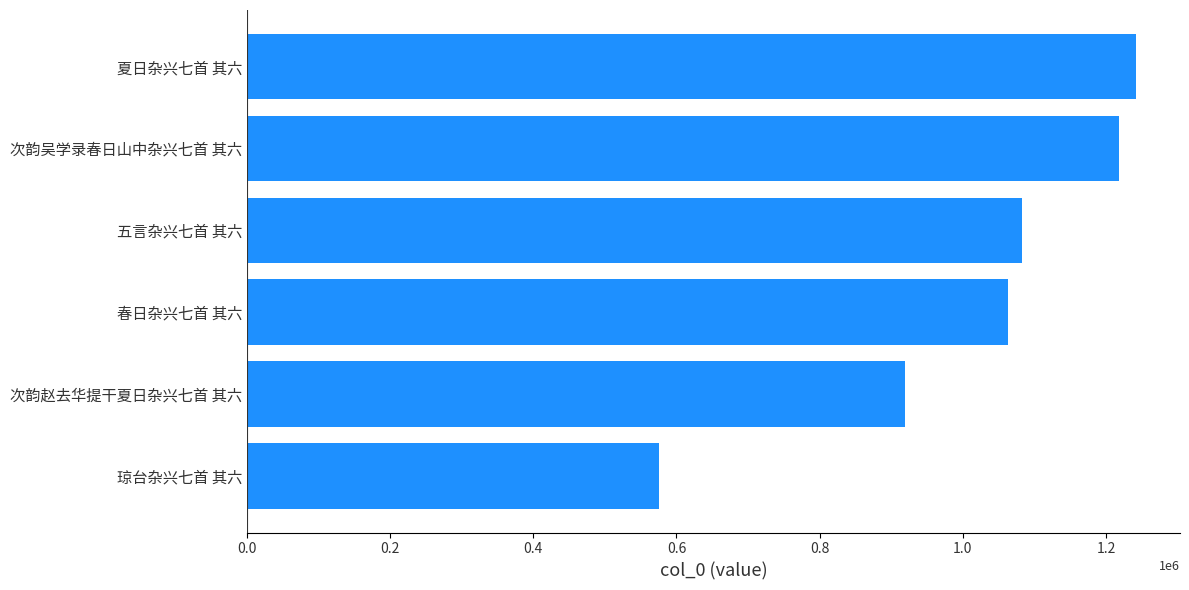

Reading bottom to top, transcribe all the data shown in this chart.

575652	919252	1063551	1083137	1218137	1241328